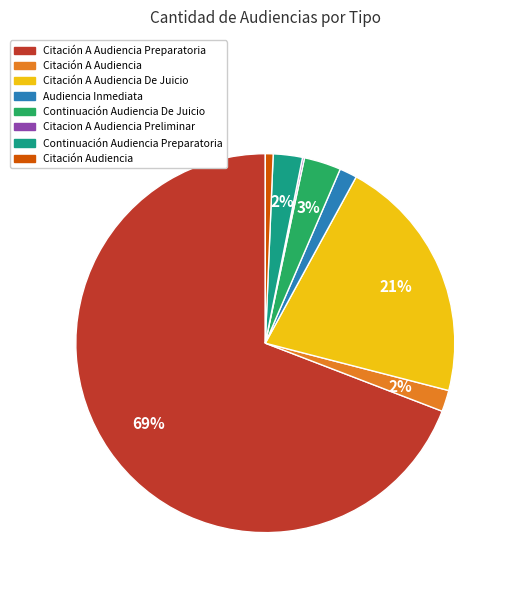

The Citación A Audiencia De Juicio slice represents 21% of the pie. True or false?

True